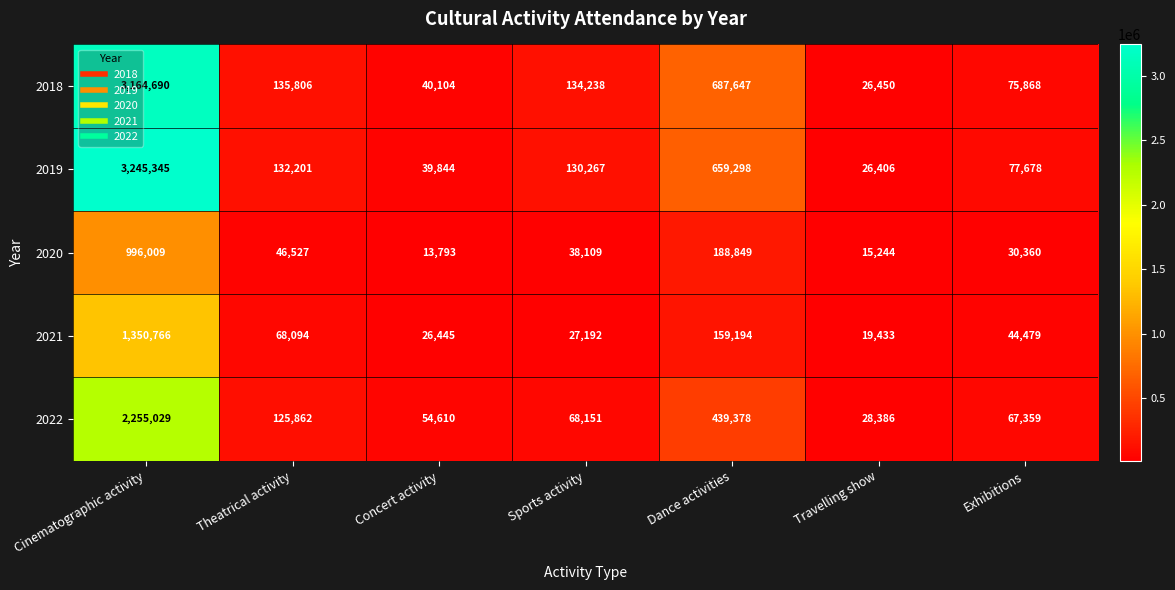

At which label does 2021 first exceed 44479?

Cinematographic activity